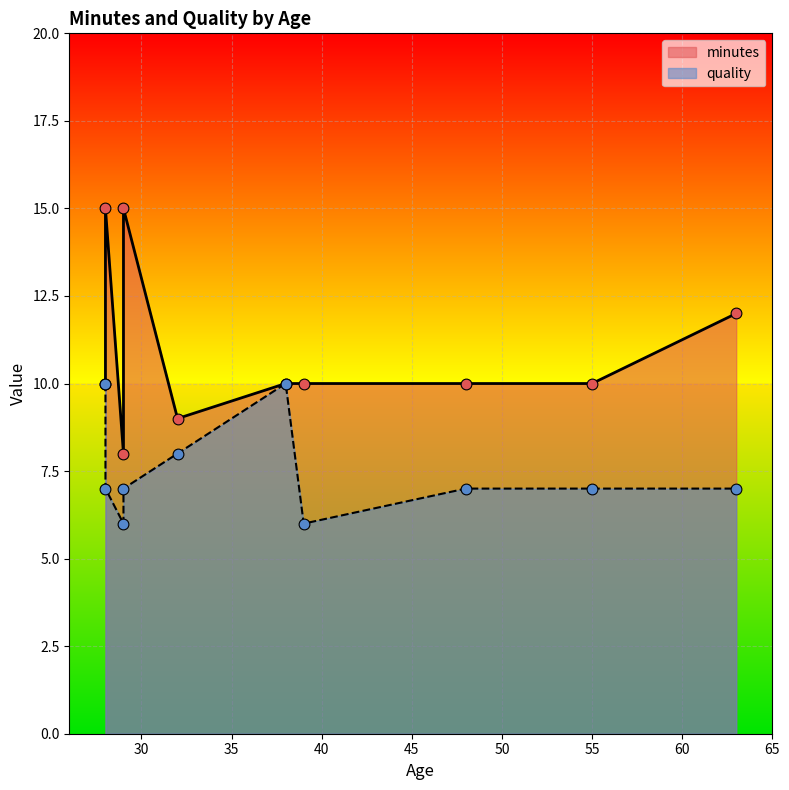

Which series contains the lowest Y value?

quality